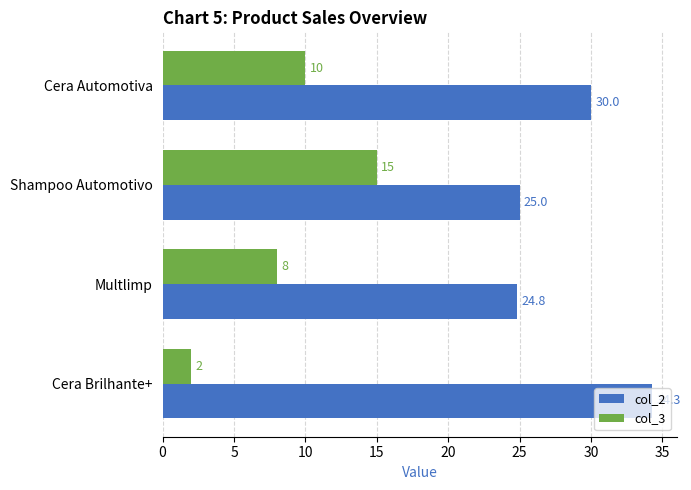

What are all the series names shown in the legend?

col_2, col_3